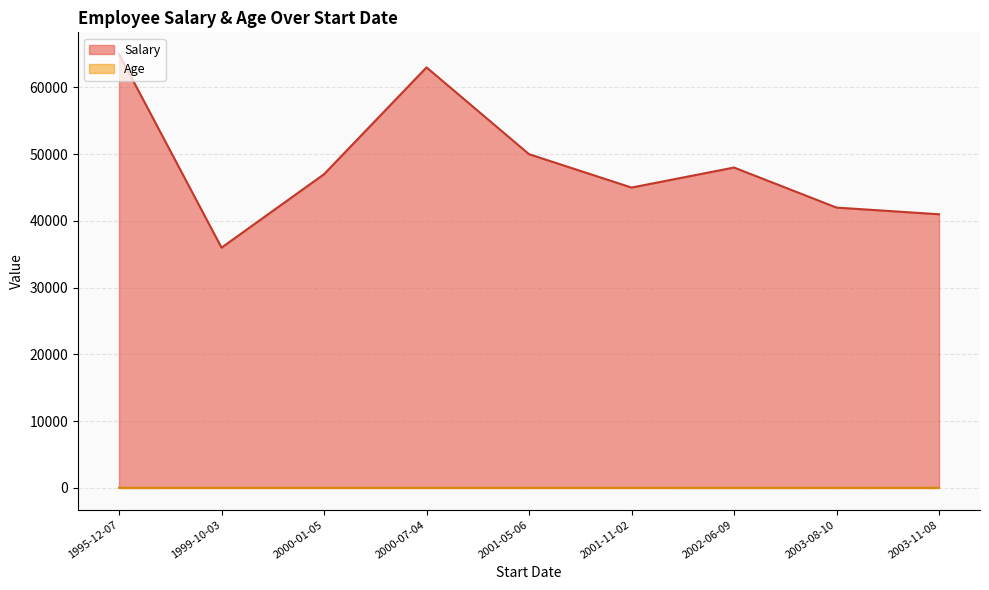

The value of Age at 2001-05-06 is 57. True or false?

False